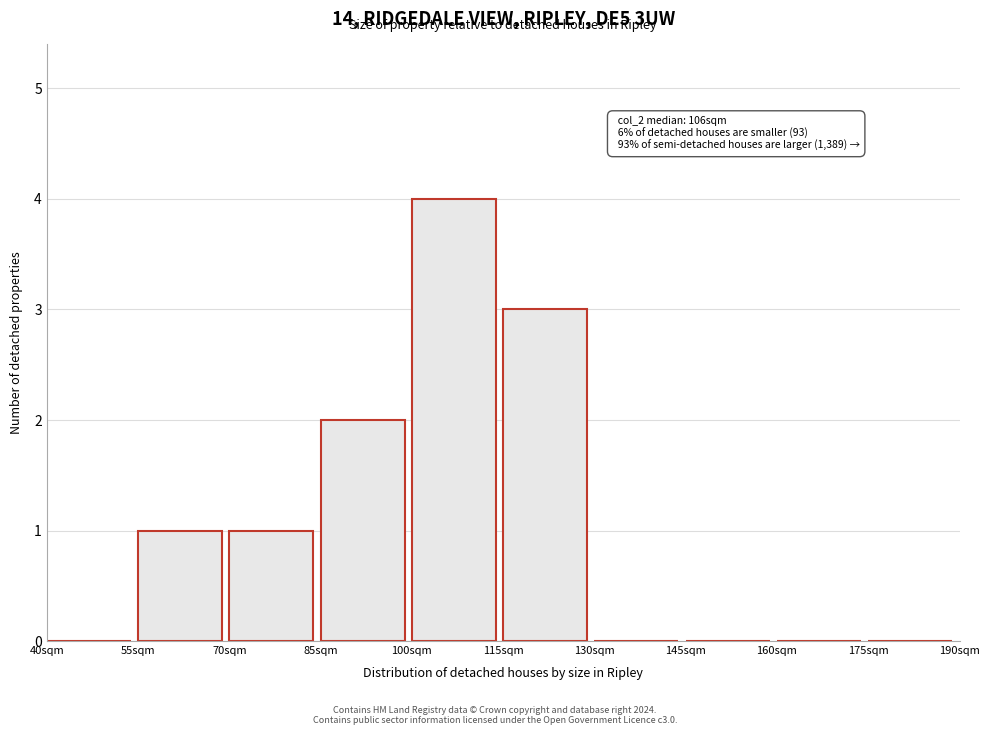

Over which range of the x-axis is the bar tallest?

100 to 115